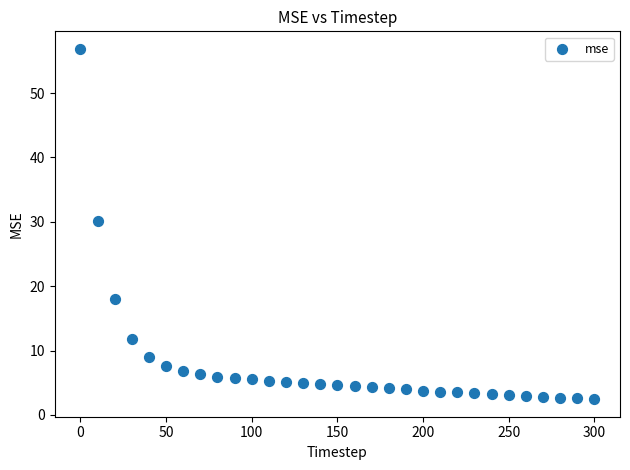

What is the range of X values (max minus min)?

300.0